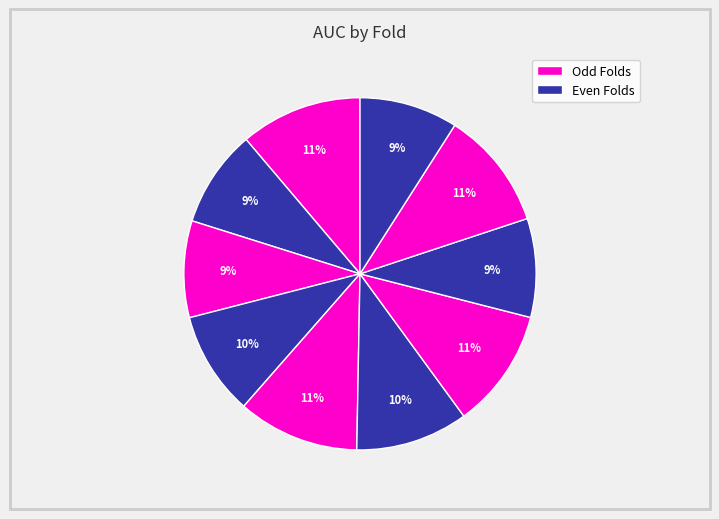

Which slice is the smallest?

Fold 3